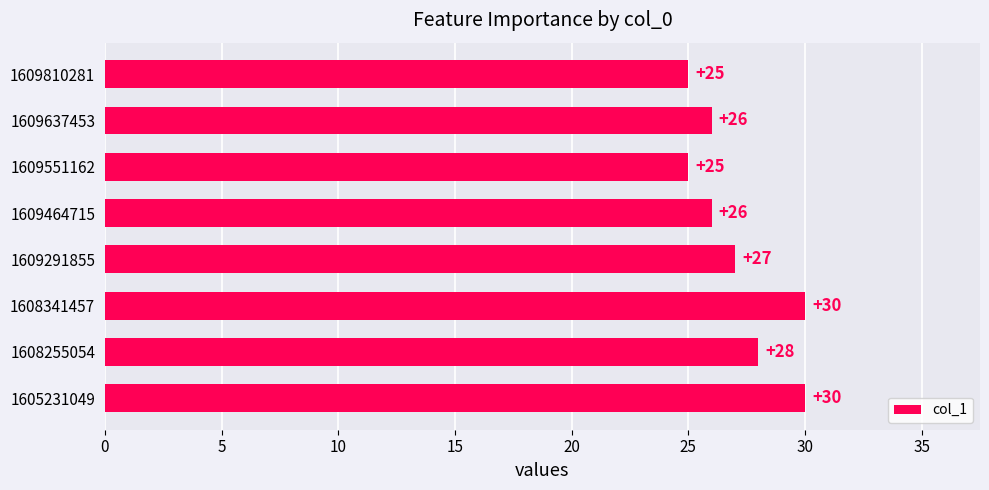

Between 1609464715 and 1605231049, which is larger?

1605231049